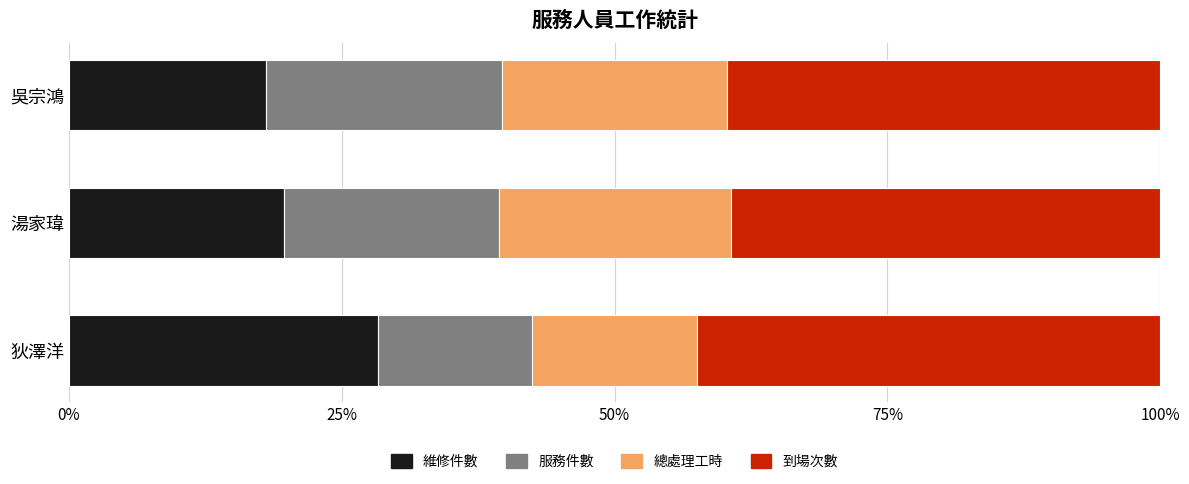

What is the total value across all series at 狄澤洋?

100.0